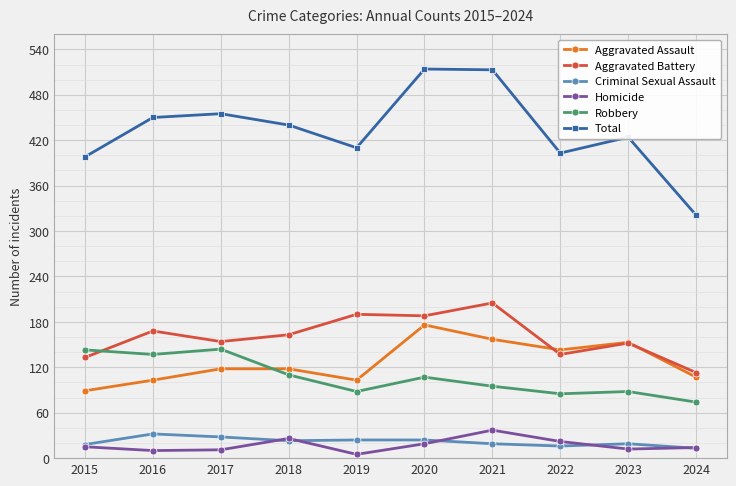

Is it true that Aggravated Battery equals 73 at 2015?

False